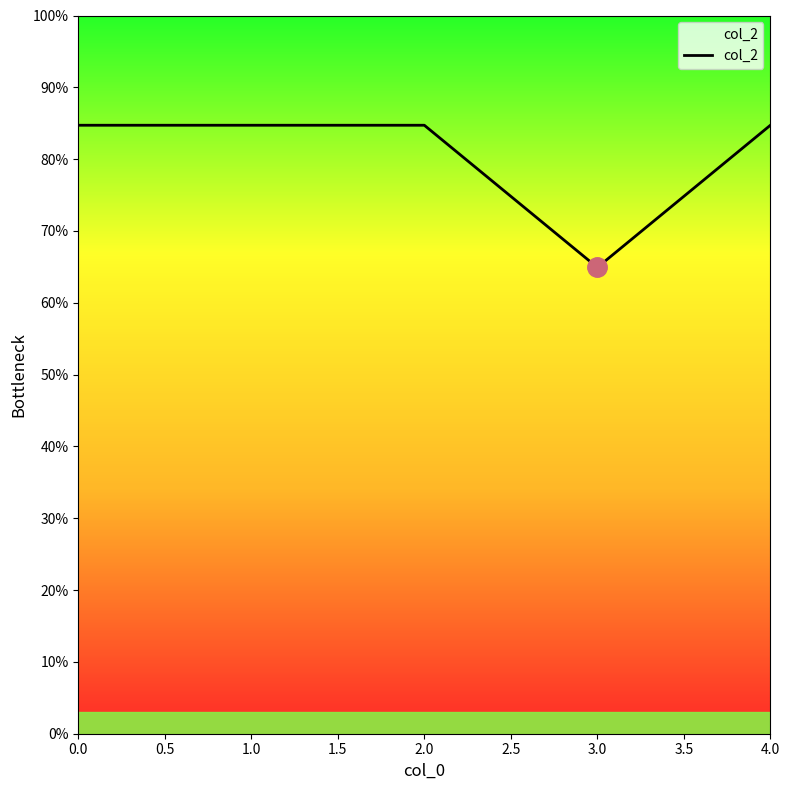

True or false: the data has more than 1 interior local peaks.

False